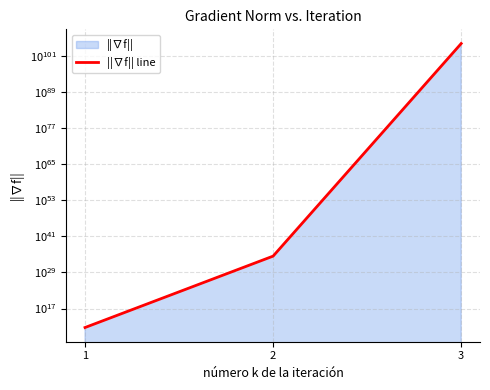

How many lines are shown in the chart?

1